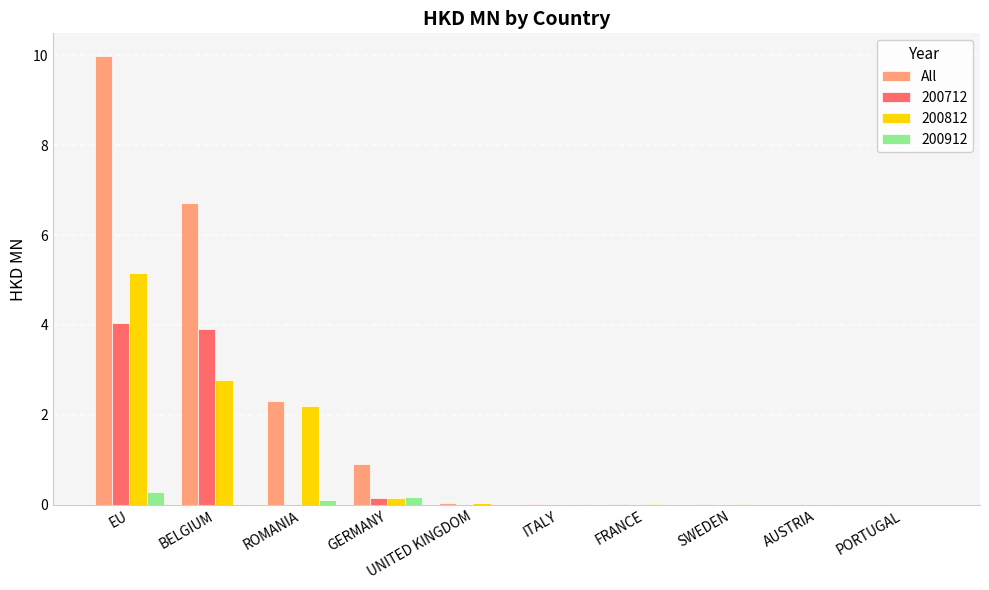

Does the chart contain stacked bars?

No